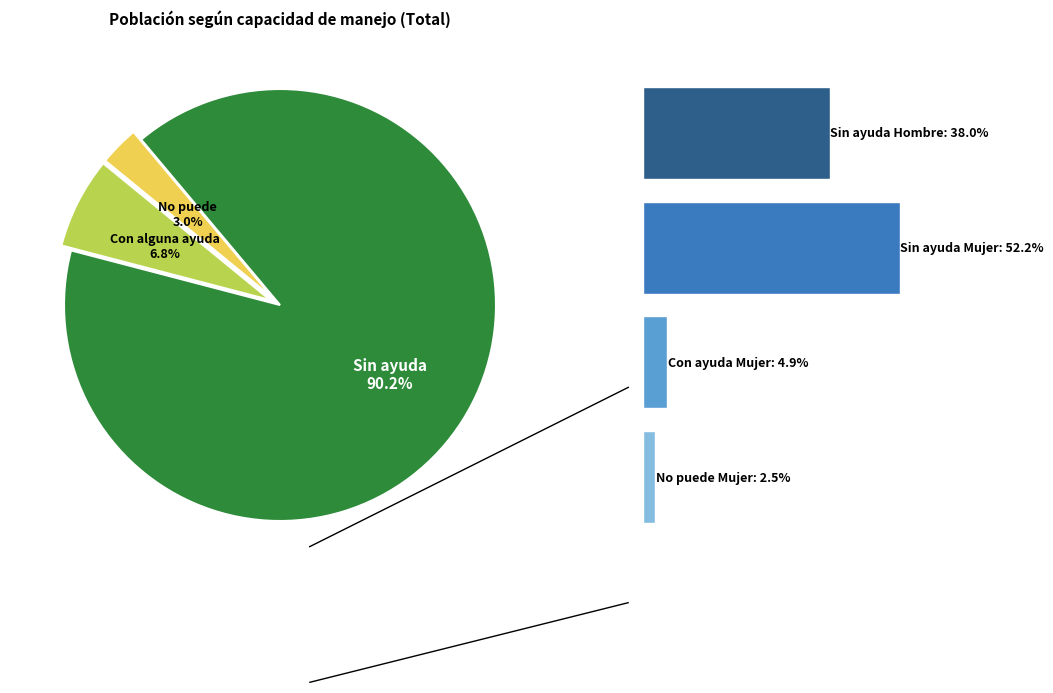

What percentage is NOT represented by No puede?

97.0%